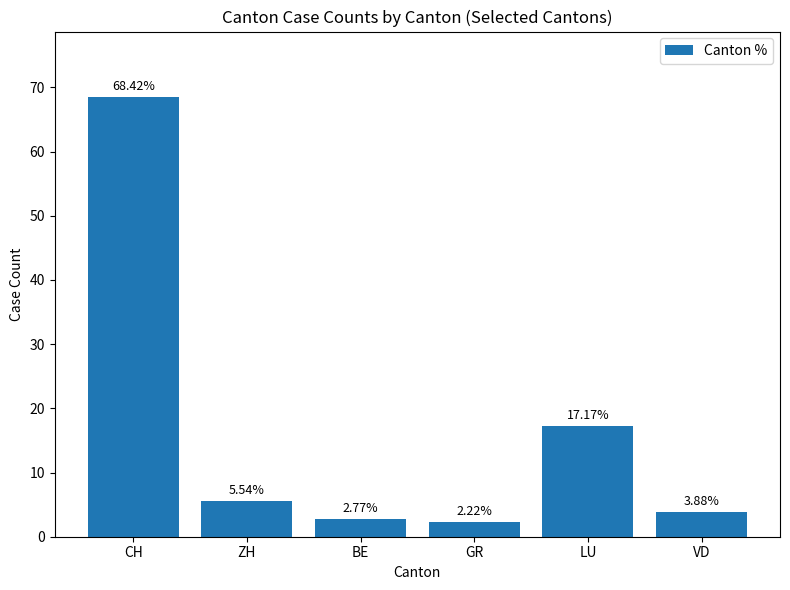

Rank the categories by value from highest to lowest.

CH, LU, ZH, VD, BE, GR